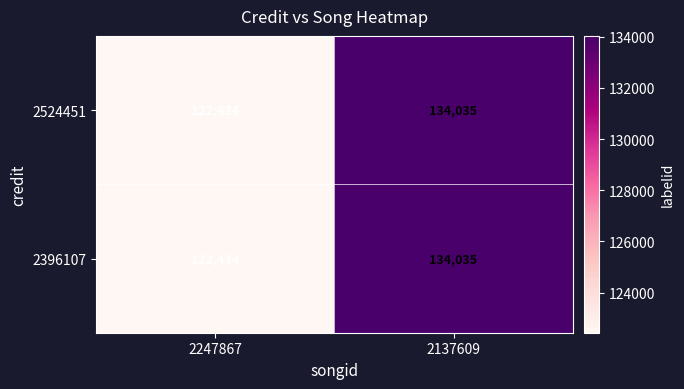

At which category does the chart reach its peak across all series?

2137609